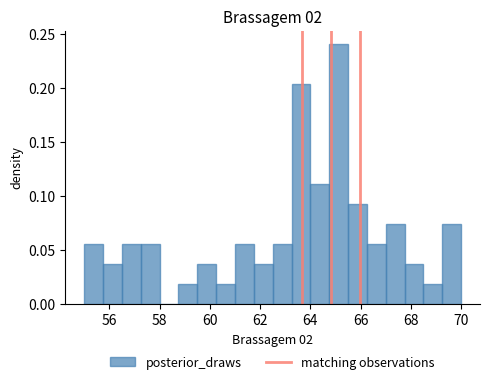

Read against the x-axis, roughly where is the centre of the tallest bar?

65.2